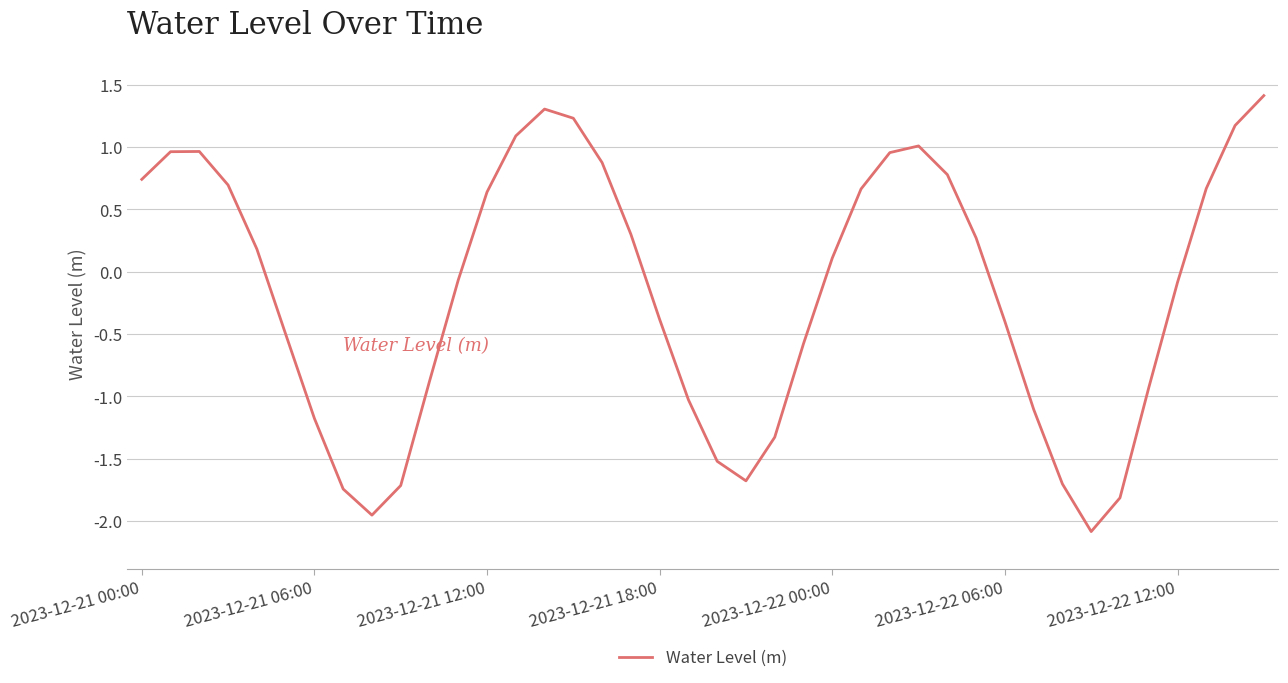

True or false: the data has more than 2 interior local peaks.

True